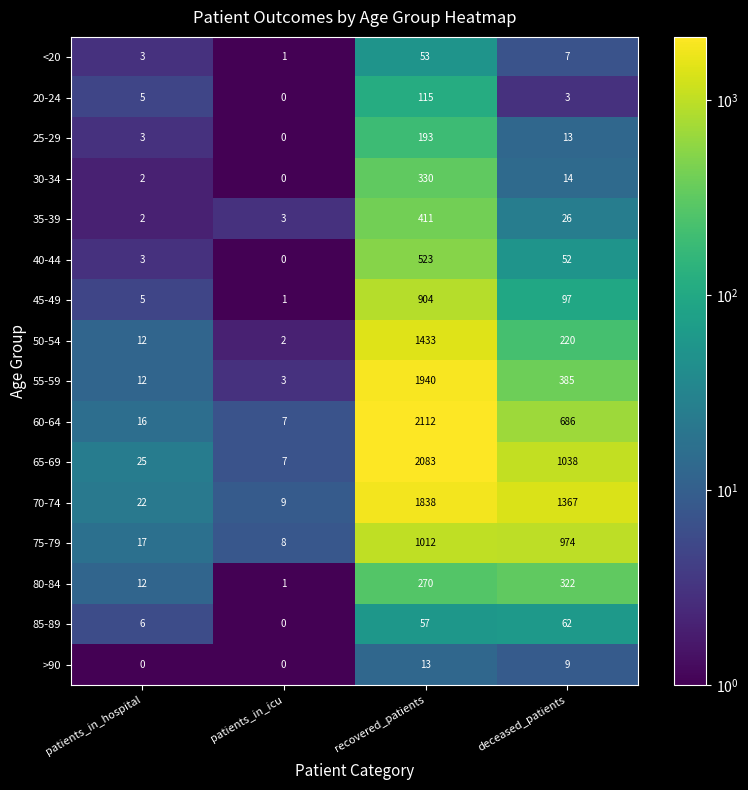

How many categories are shown in the chart?

4